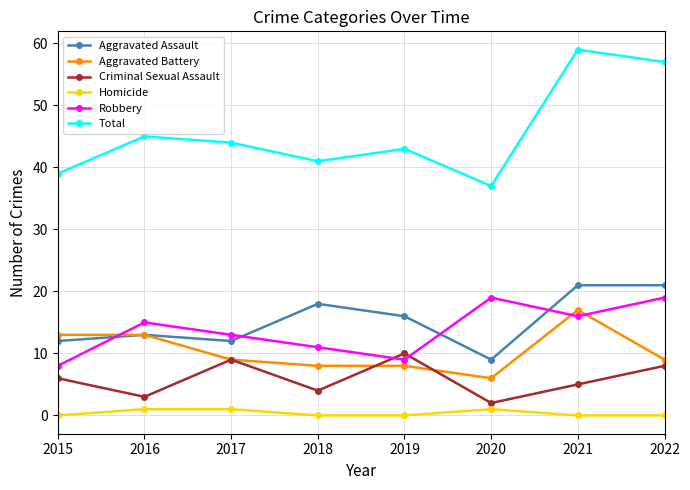

At which label does Criminal Sexual Assault reach its minimum?

2020